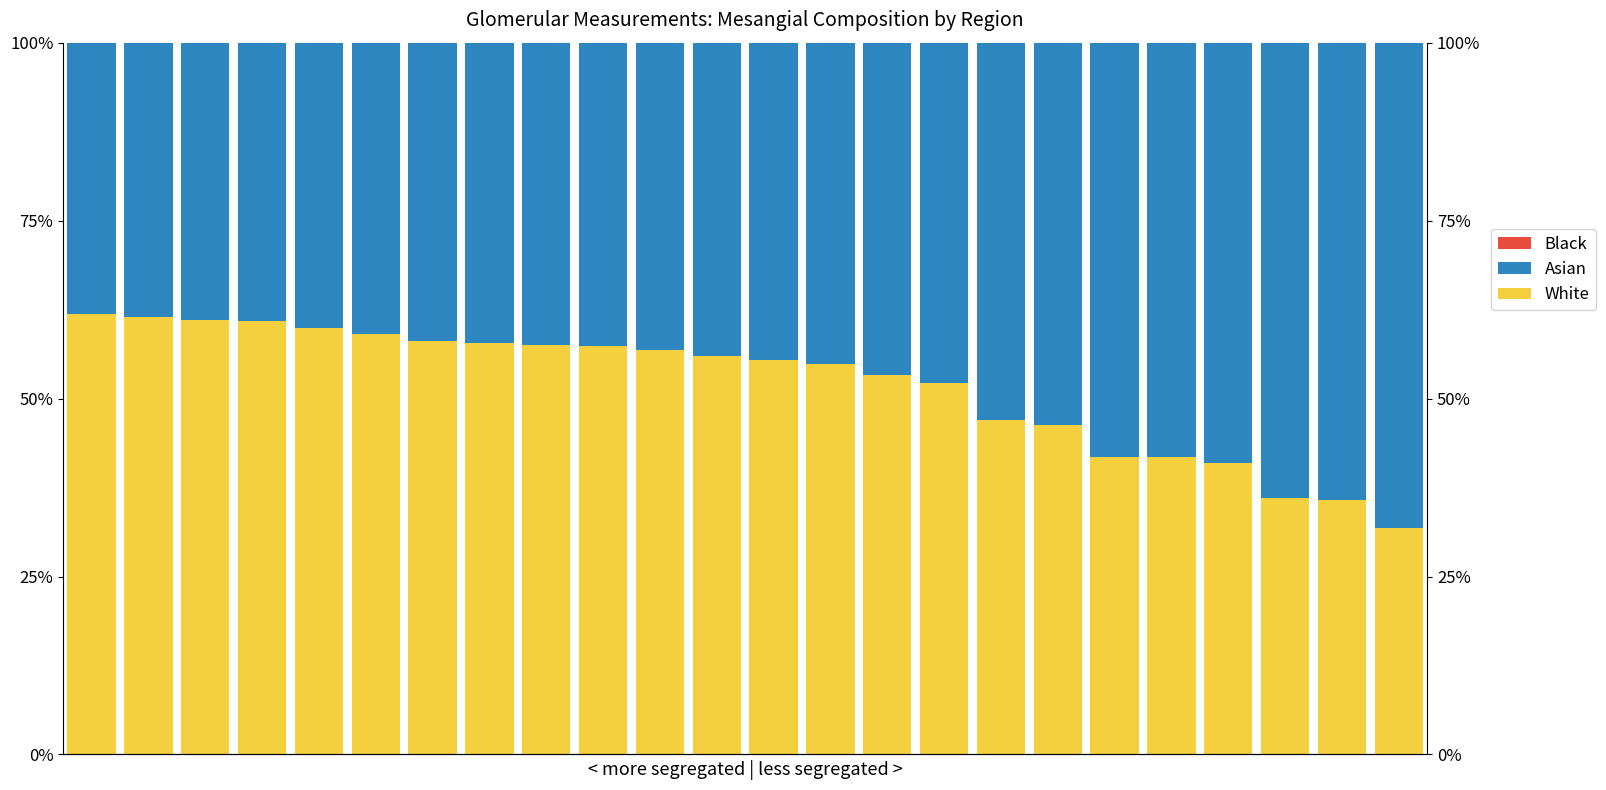

Which series has the widest spread of values?

Asian